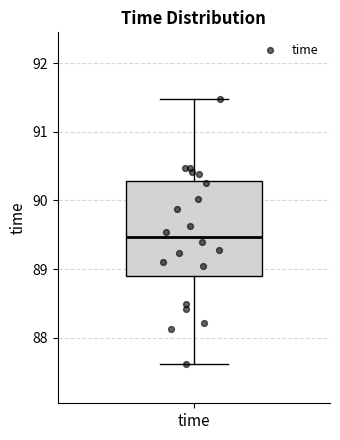

Transcribe this box plot: give where the median line is, the range the box spans, and where the two whiskers end, as read against the y-axis. The values are not printed on the chart, so give them approximately, as read against the axis.

median 89.5, box 88.9 to 90.3, whiskers 87.6 to 91.5